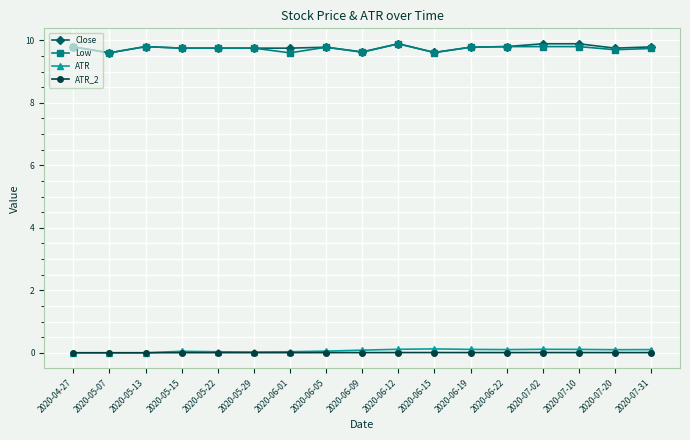

What is the average value of the ATR series?

0.1